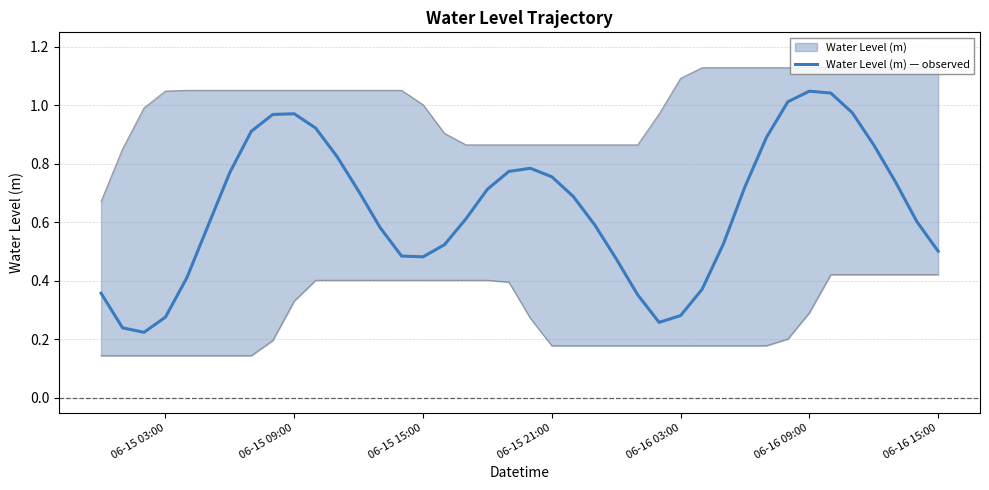

Is it true that Water Level (m) — observed equals 0.4 at 06-16 03:00?

False